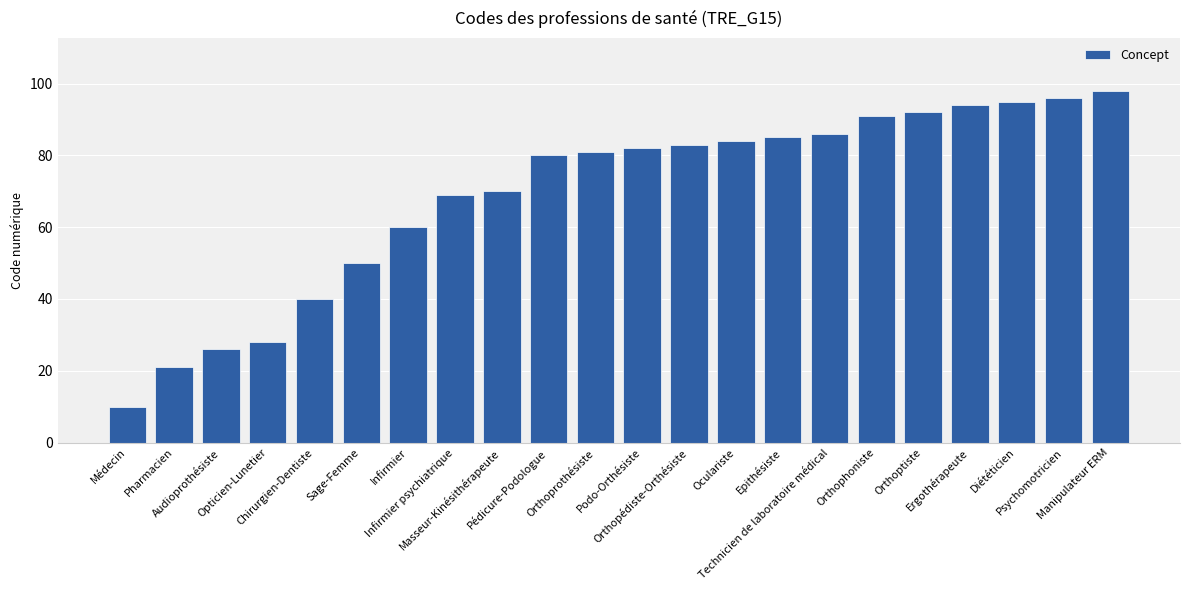

What is the label of the 1st bar from the left?

Médecin